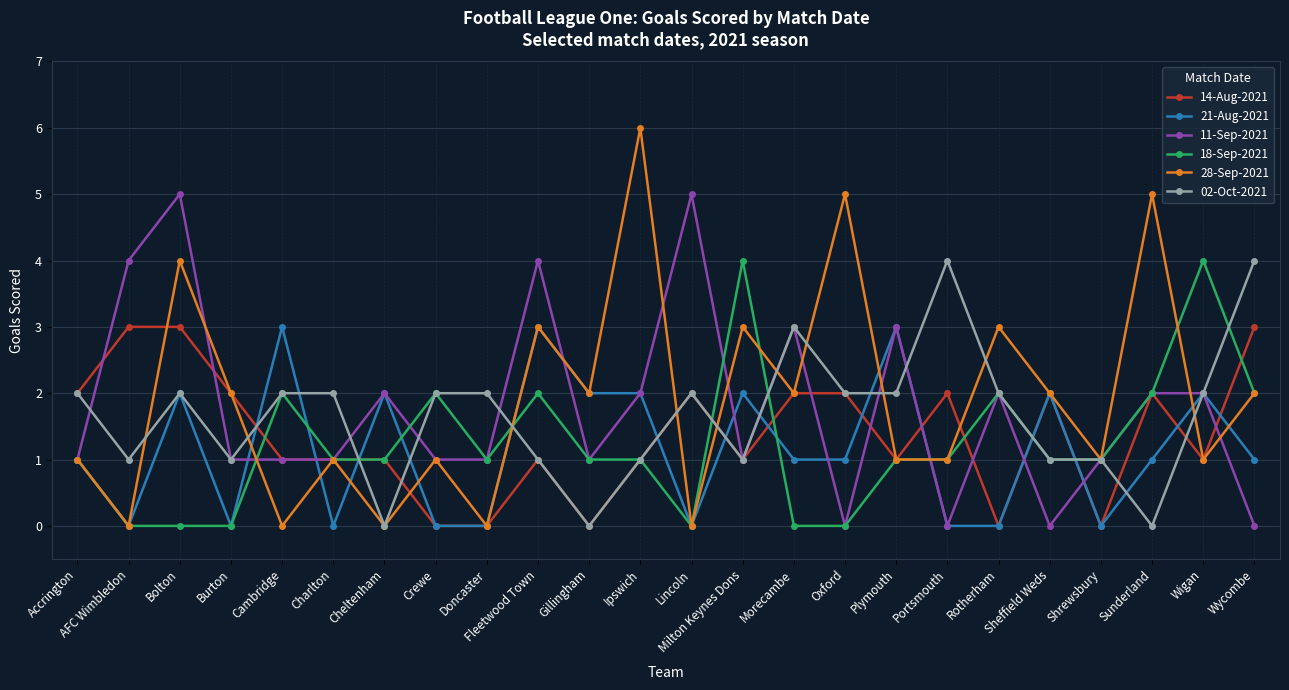

What is the label of the 18th point from the left?

Portsmouth